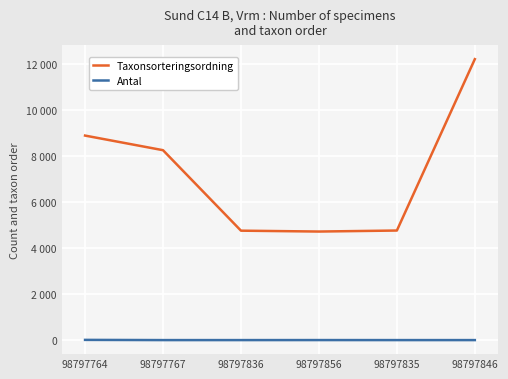

List the series in order of their overall mean, highest first.

Taxonsorteringsordning, Antal